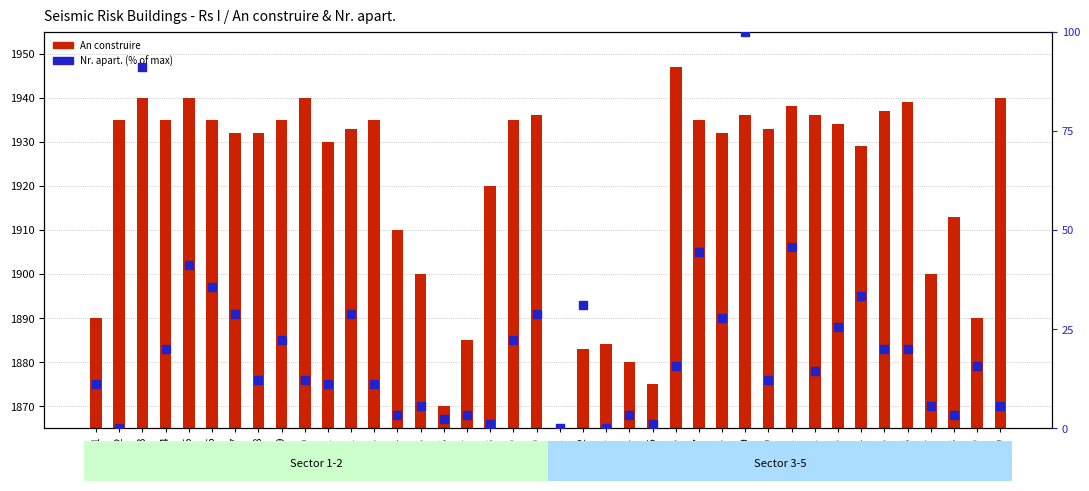

What are all the series names shown in the legend?

An construire, Nr. apart. (% of max)